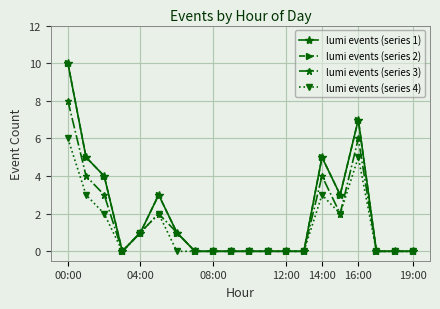

Reading right to left, what are all the values shown in this chart?

lumi events (series 1): 0	0	0	7	3	5	0	0	0	0	0	0	0	1	3	1	0	4	5	10
lumi events (series 2): 0	0	0	7	3	5	0	0	0	0	0	0	0	1	3	1	0	4	5	10
lumi events (series 3): 0	0	0	6	2	4	0	0	0	0	0	0	0	1	2	1	0	3	4	8
lumi events (series 4): 0	0	0	5	2	3	0	0	0	0	0	0	0	0	2	1	0	2	3	6